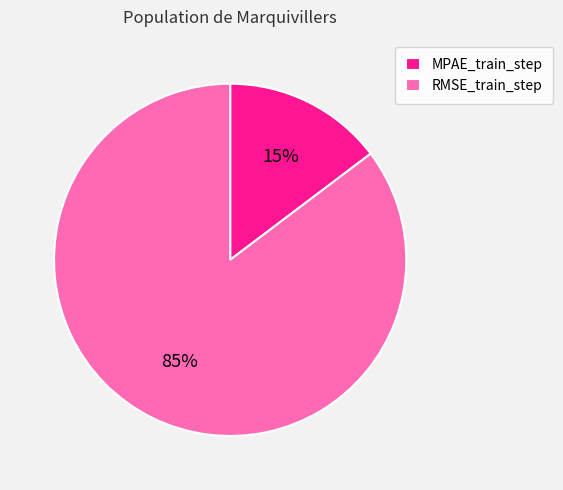

Rank the categories by value from highest to lowest.

RMSE_train_step, MPAE_train_step